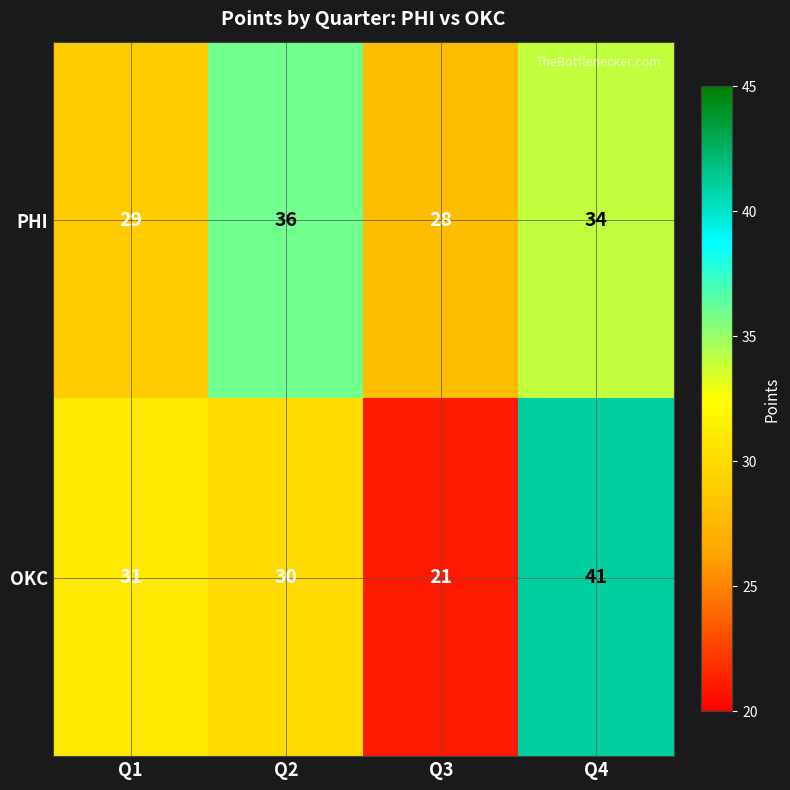

List the series in order of their overall mean, lowest first.

OKC, PHI